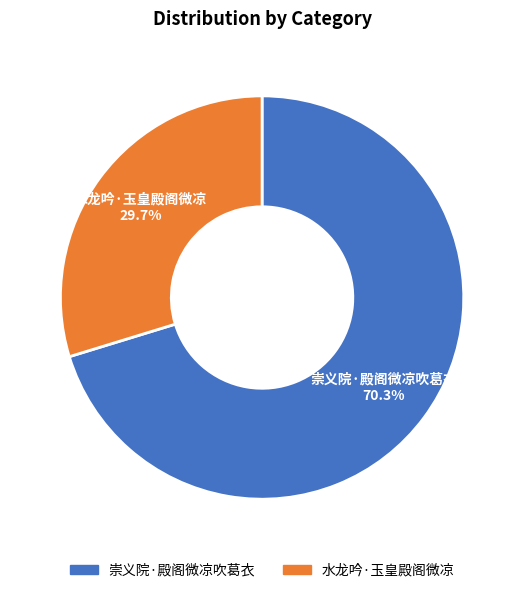

What percentage is the 崇义院·殿阁微凉吹葛衣 slice, to the nearest percent?

70%